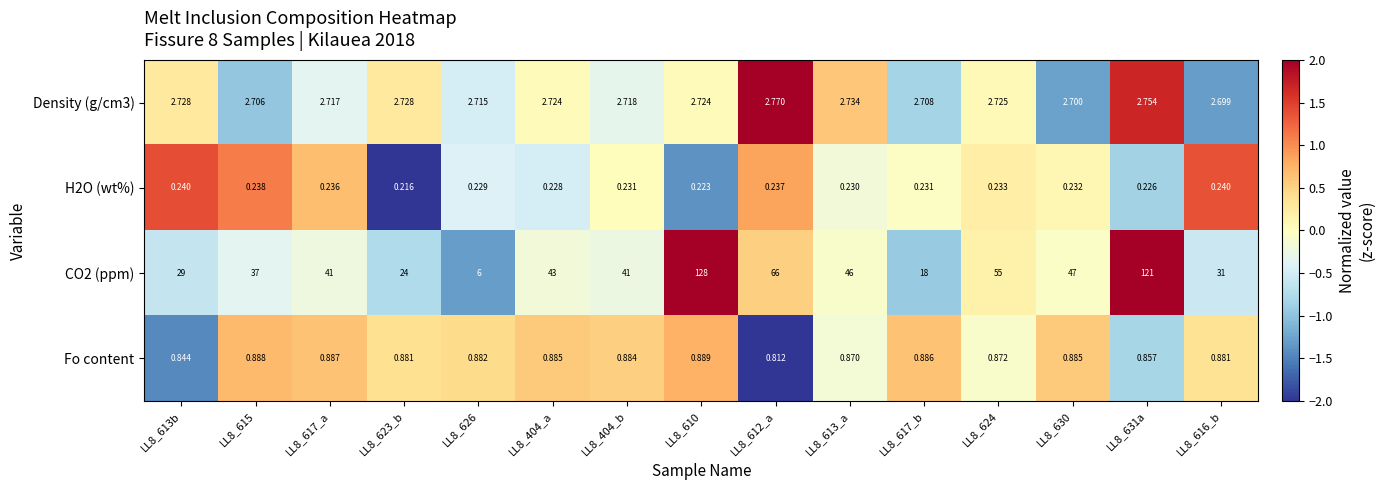

Is the value of CO2 (ppm) at LL8_610 greater than the value of Density (g/cm3) at LL8_626?

Yes